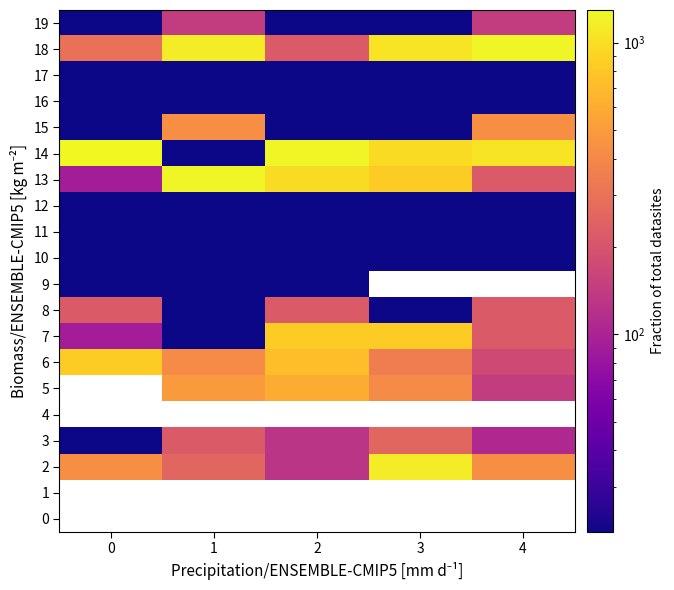

What is the average value of the 13 series?

676.0